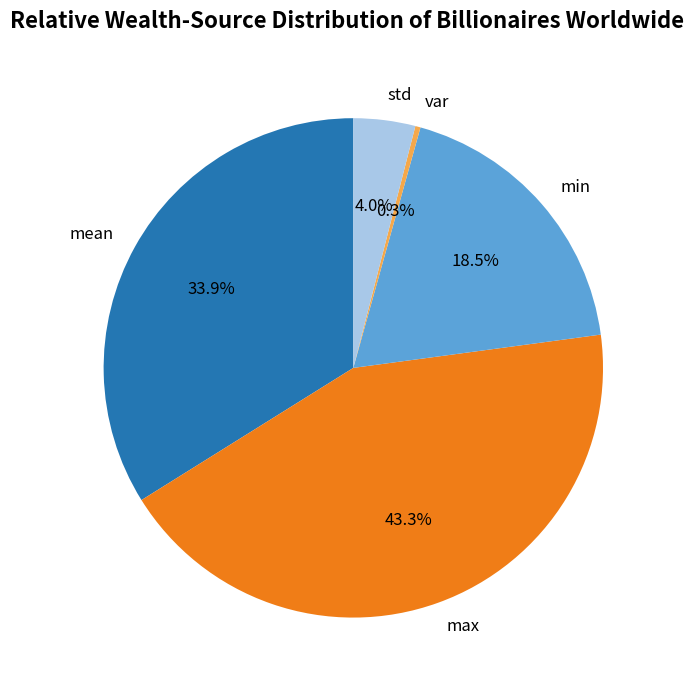

To the nearest percent, what is the difference between the std and mean slice percentages?

30%